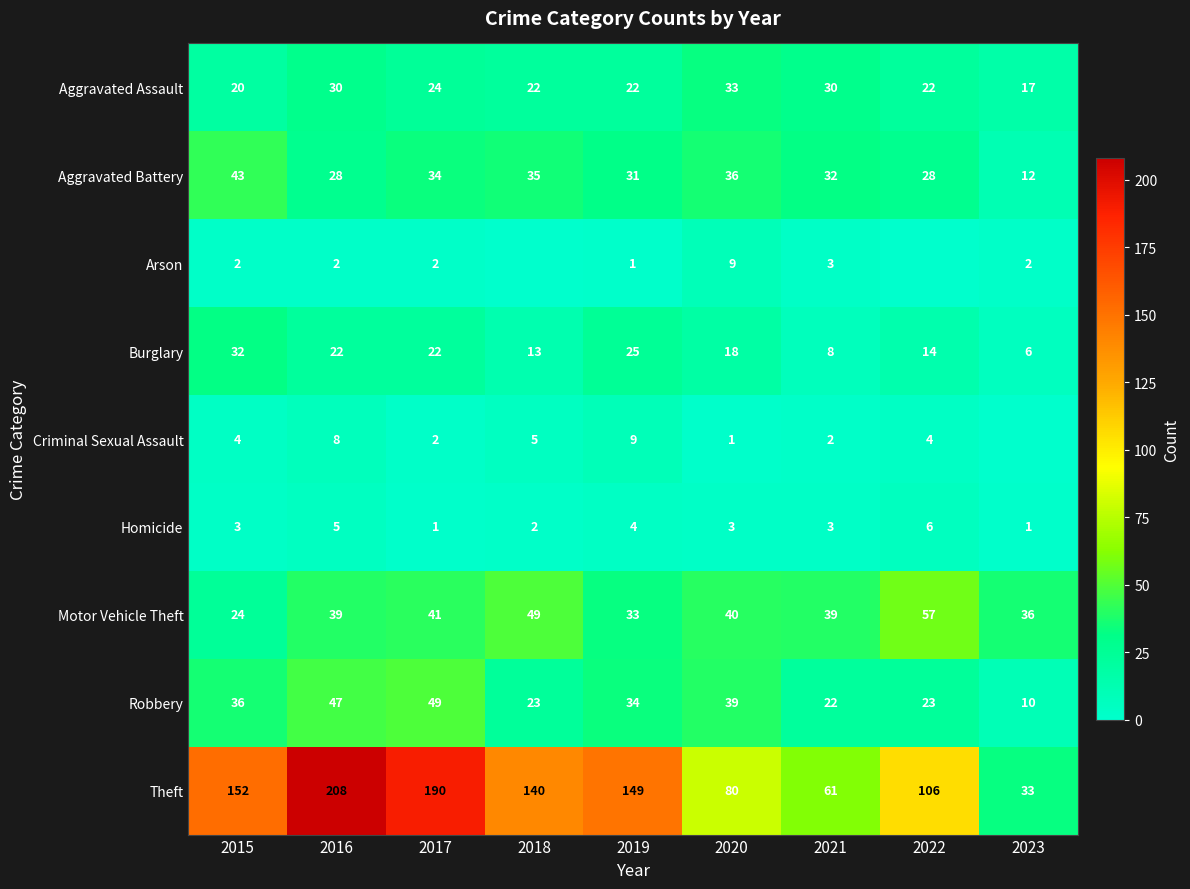

At which label does Theft reach its minimum?

2023